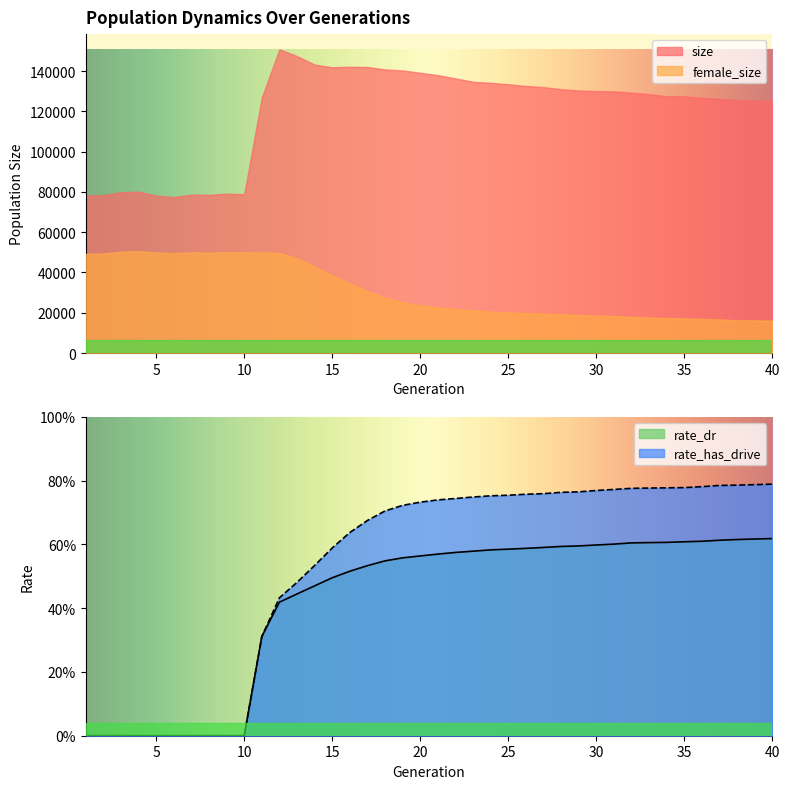

Which category has the lowest value in the rate_has_drive series?

1